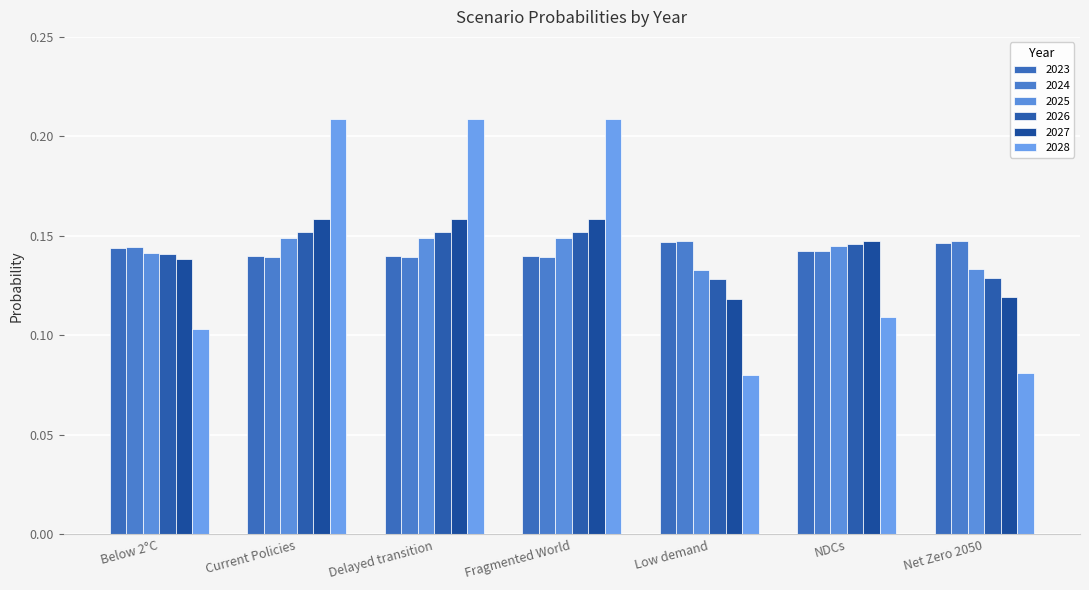

How many categories are shown in the chart?

7